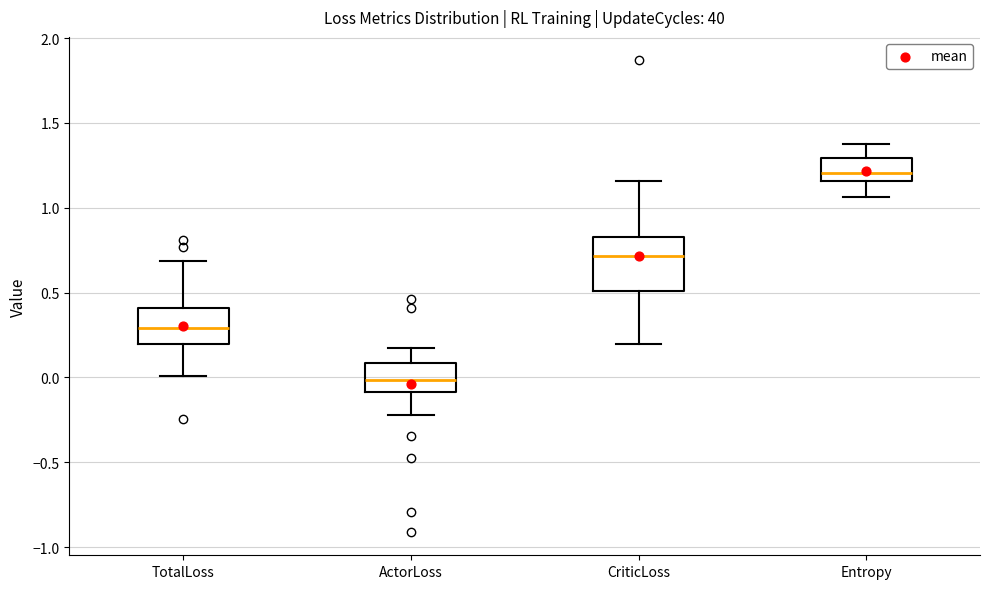

Comparing the boxes themselves (not the whiskers), which one is the tallest?

CriticLoss